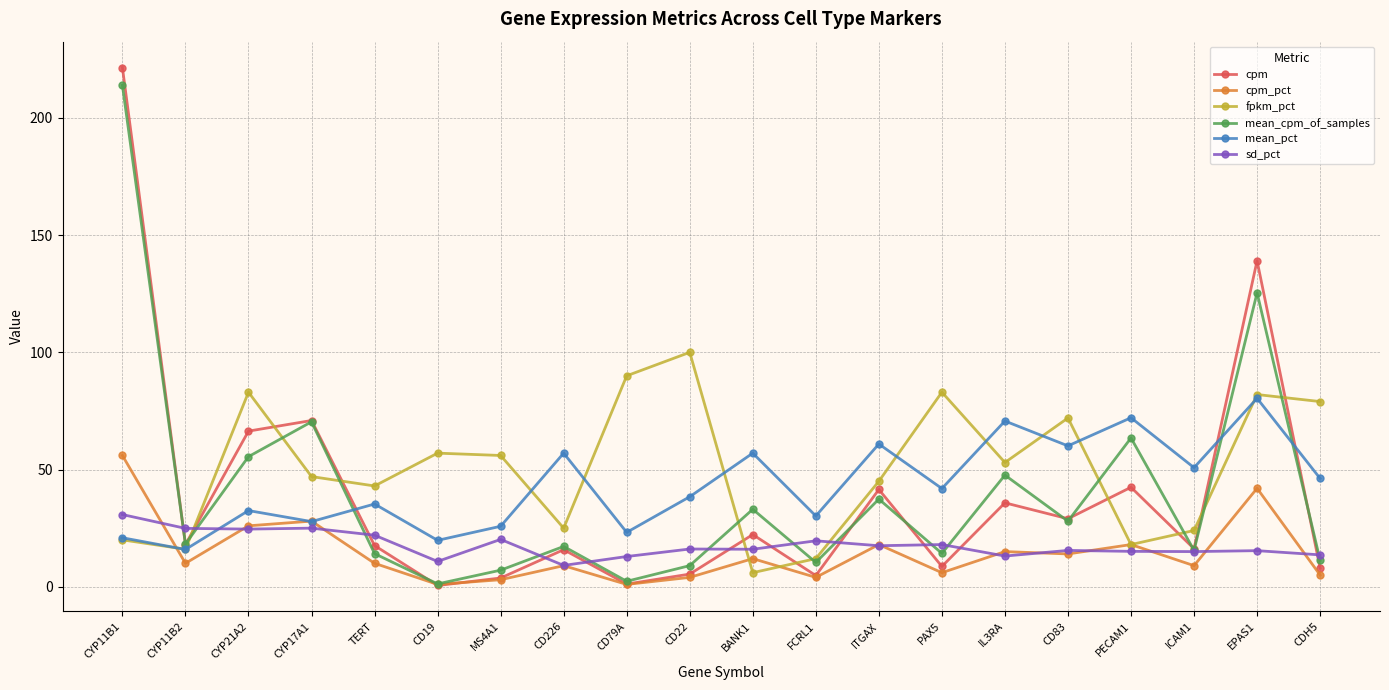

What is the difference between the maximum and minimum values in the sd_pct series?

21.7